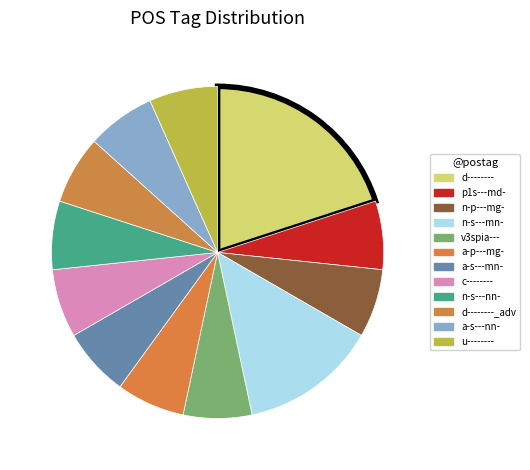

Is there a majority slice in this chart?

No